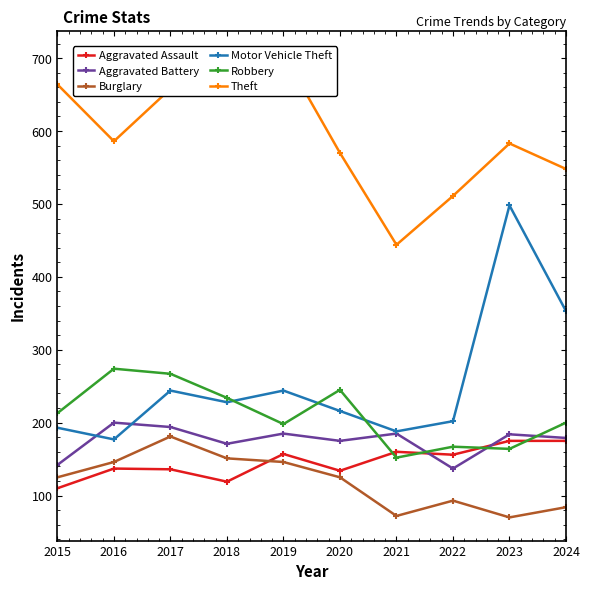

What are all the series names shown in the legend?

Aggravated Assault, Aggravated Battery, Burglary, Motor Vehicle Theft, Robbery, Theft